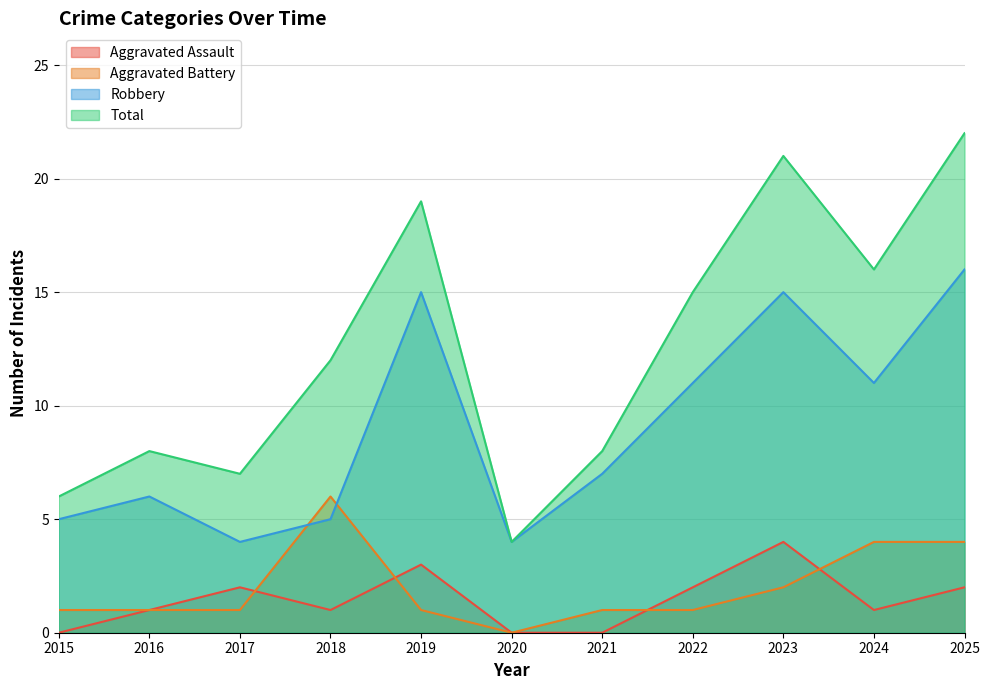

Reading left to right, list all the values displayed in this chart.

Aggravated Assault: 2015=0	2016=1	2017=2	2018=1	2019=3	2020=0	2021=0	2022=2	2023=4	2024=1	2025=2
Aggravated Battery: 2015=1	2016=1	2017=1	2018=6	2019=1	2020=0	2021=1	2022=1	2023=2	2024=4	2025=4
Robbery: 2015=5	2016=6	2017=4	2018=5	2019=15	2020=4	2021=7	2022=11	2023=15	2024=11	2025=16
Total: 2015=6	2016=8	2017=7	2018=12	2019=19	2020=4	2021=8	2022=15	2023=21	2024=16	2025=22